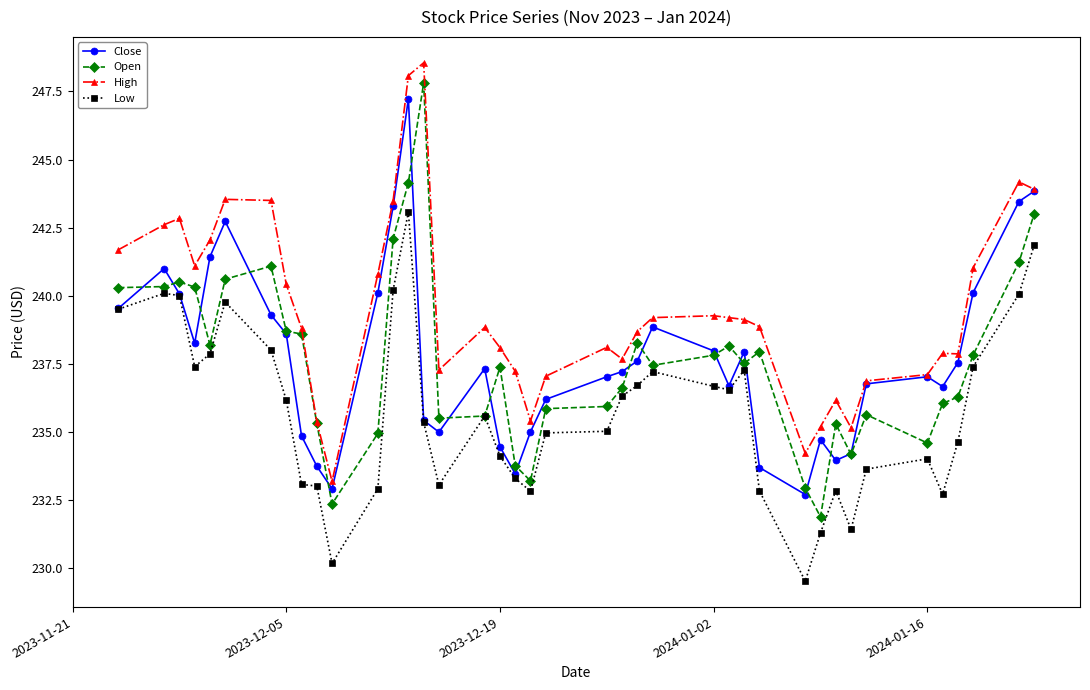

What is the value of the High point at the 12th from the left?

240.8